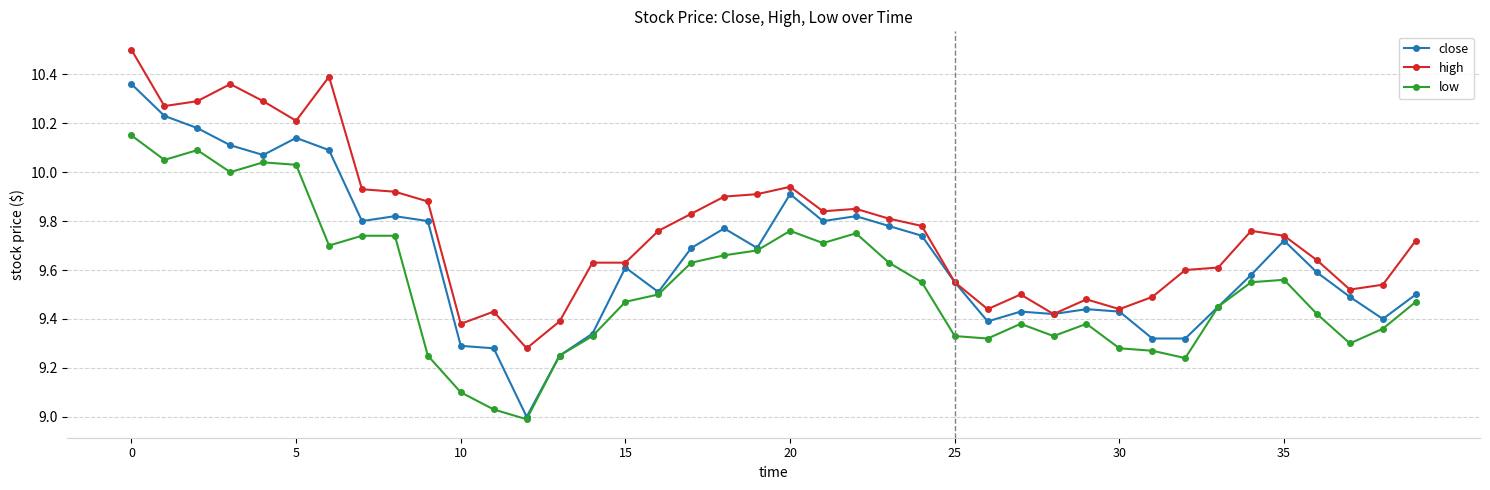

True or false: low and high cross at least once.

False